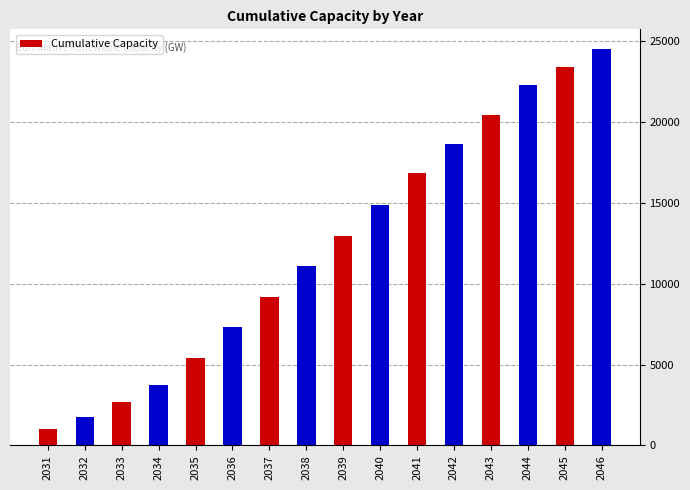

Approximately how many times larger is the value at 2032 compared to 2036?

0.2